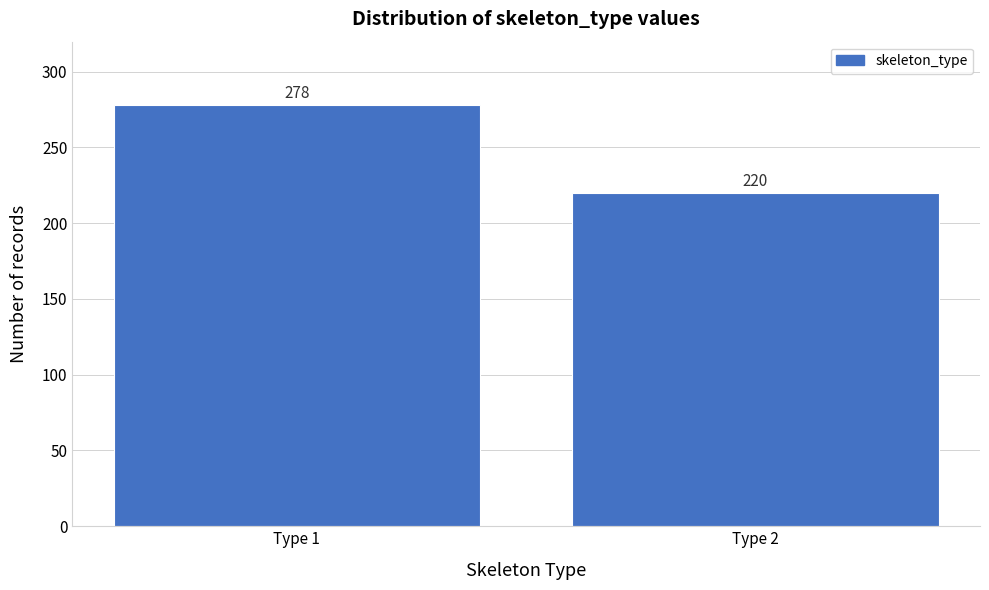

Reading left to right, extract all data points from this chart.

Type 1=278	Type 2=220